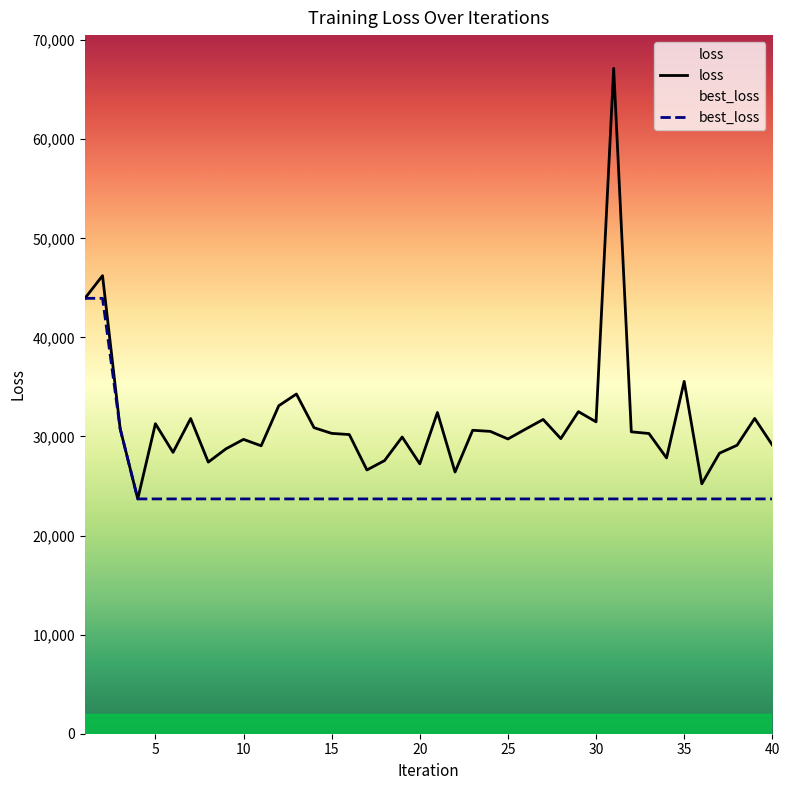

True or false: best_loss and loss intersect in this chart.

False